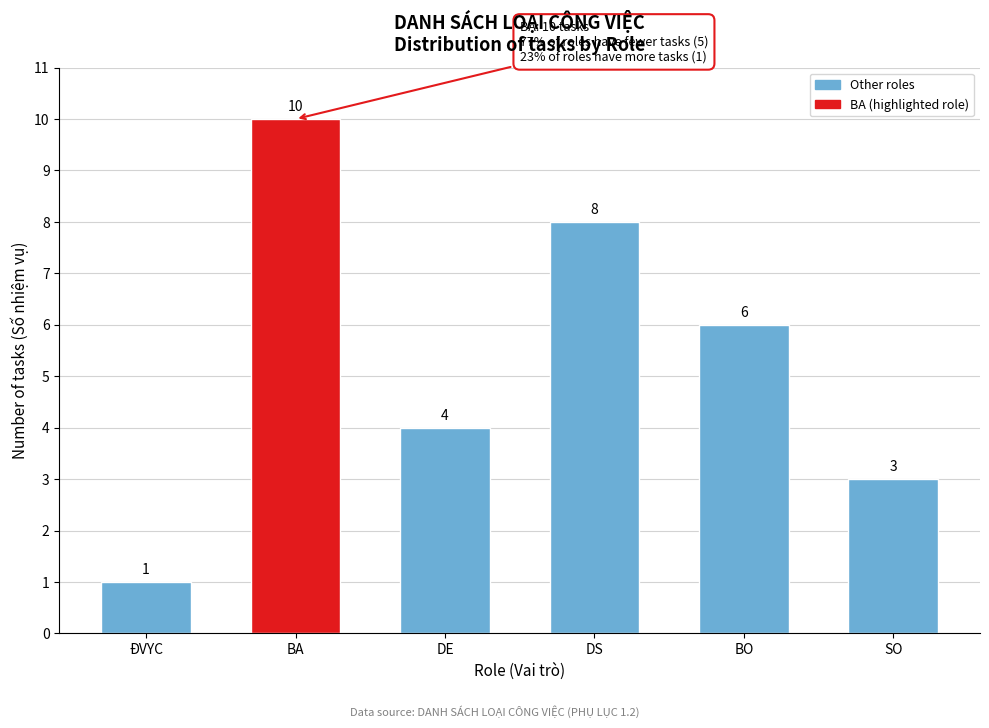

Reading left to right, extract all data points from this chart.

1	10	4	8	6	3